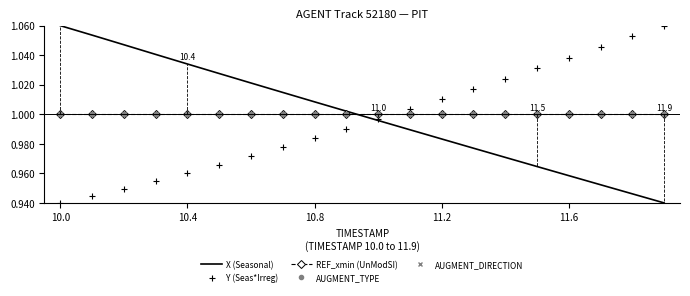

True or false: X (Seasonal) has a value of 1.0 at 6.

True